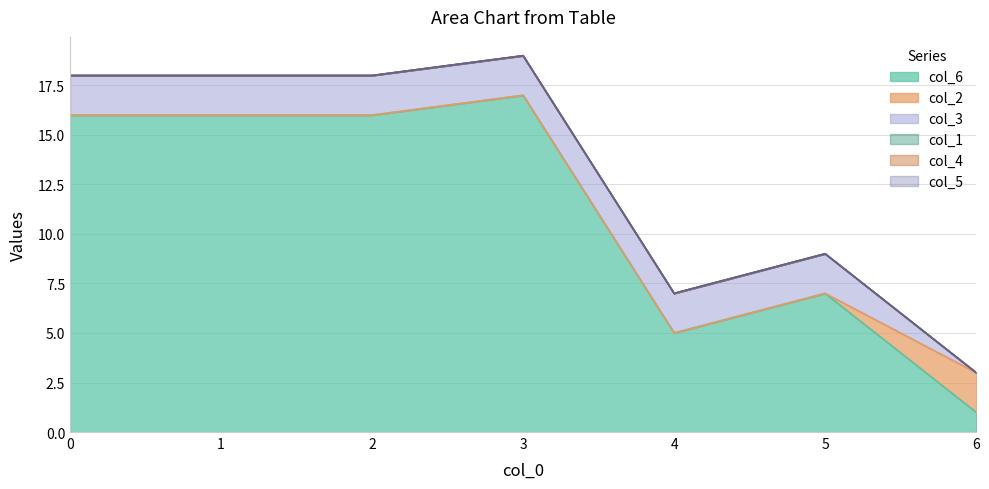

What is the difference between the highest and lowest values at 1?

16